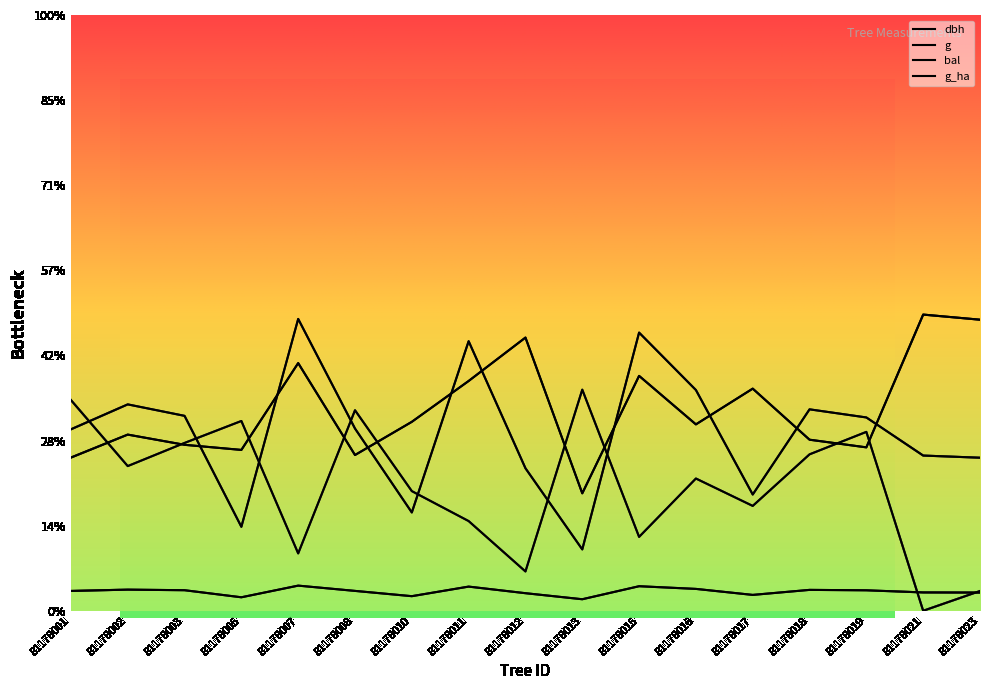

At which category is the sum across all series the highest?

81178007